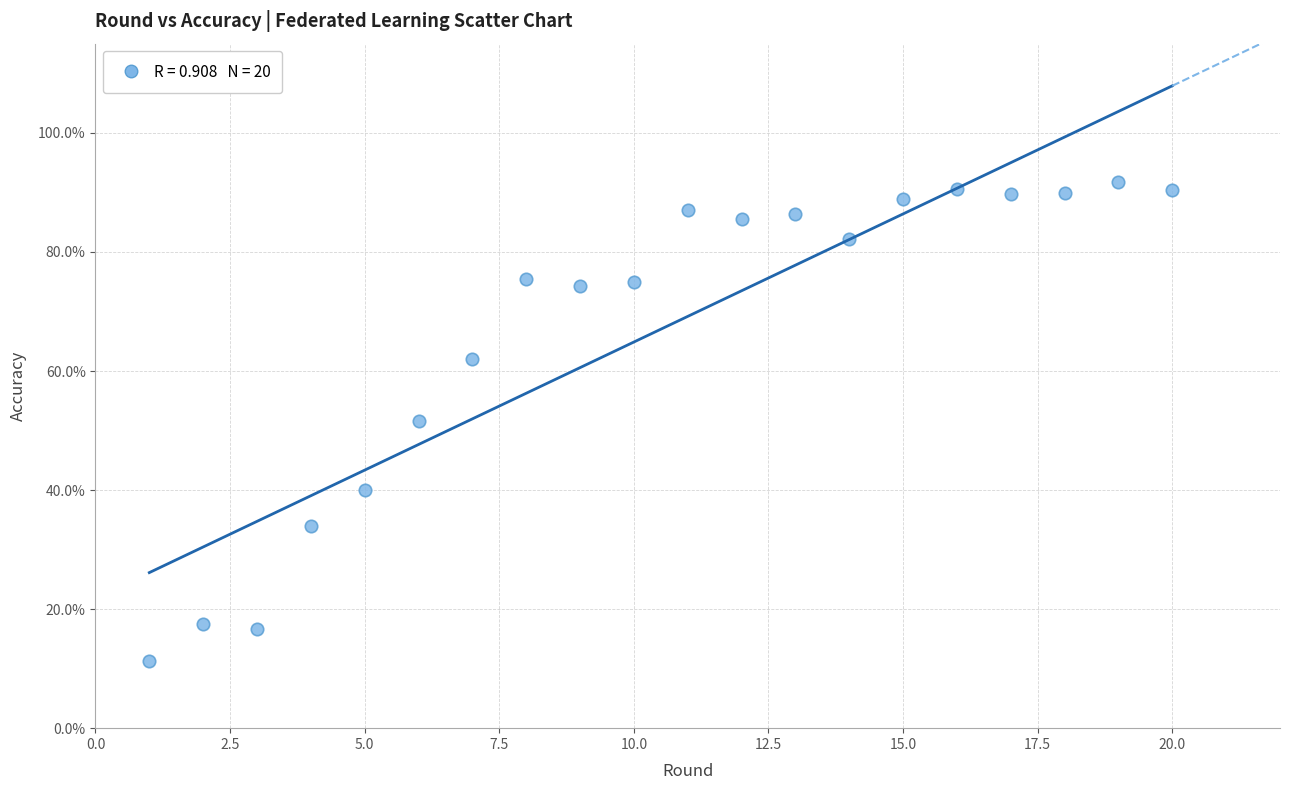

What is the range of Y values (max minus min)?

80.4